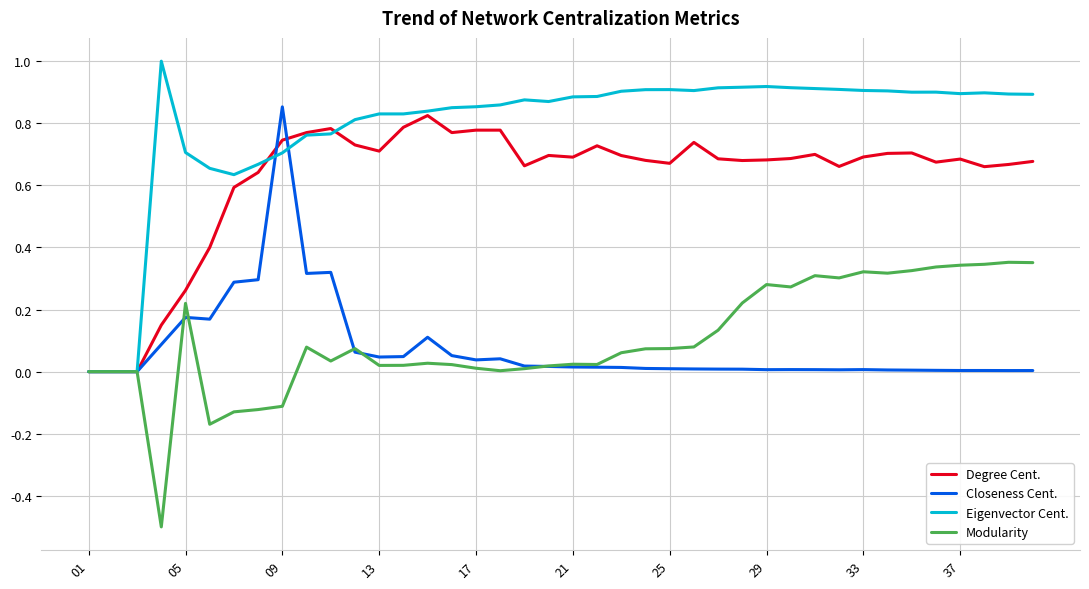

Count the number of categories in the chart.

40